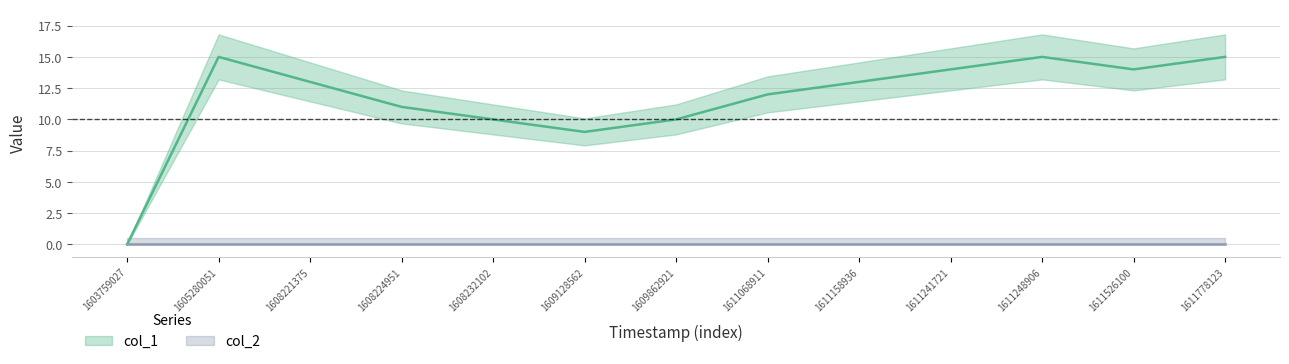

Where is the data nearest to the value 7?

1609128562